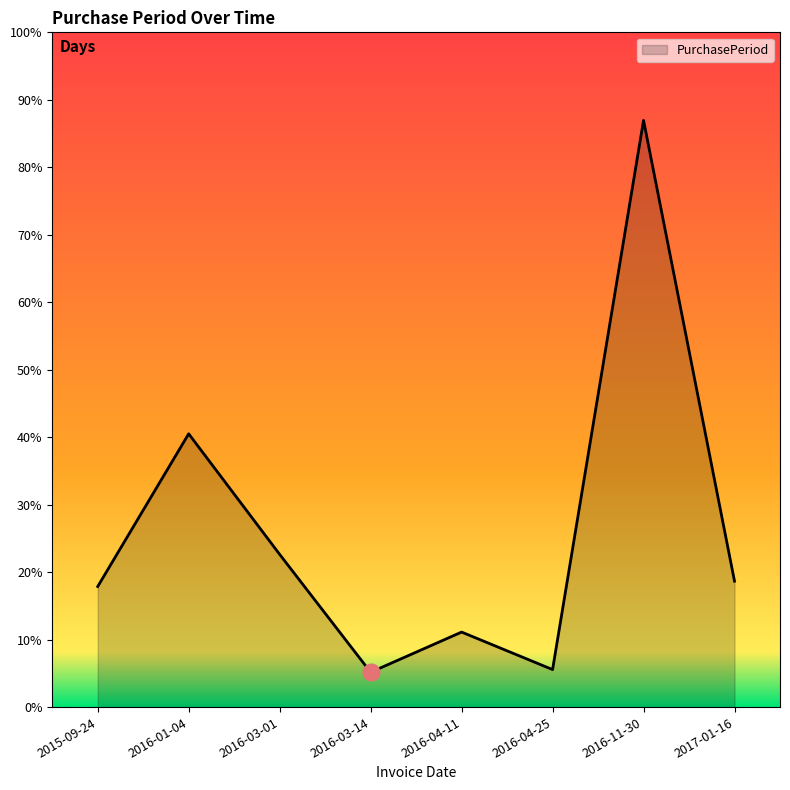

Which label corresponds to the smallest value in the chart?

2016-03-14